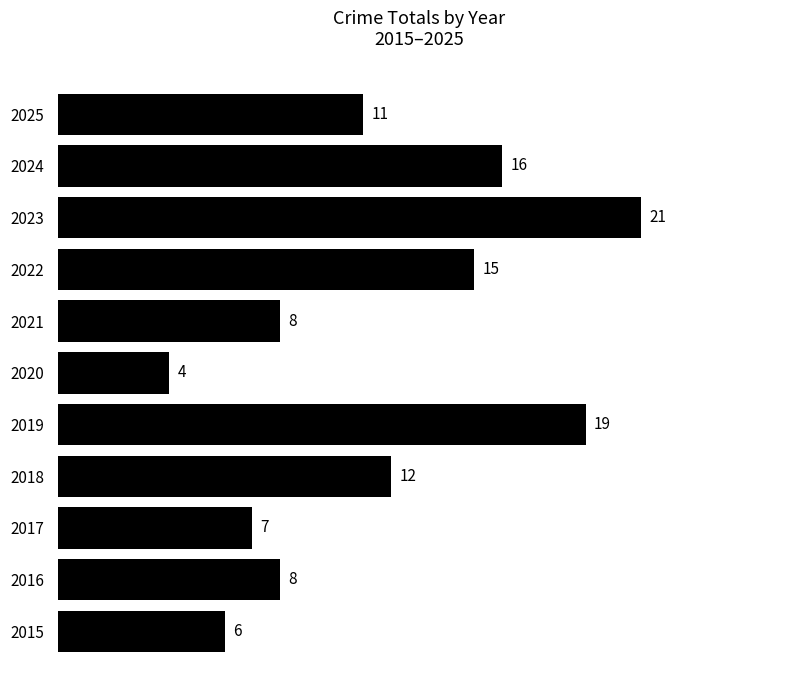

Which category has the lowest value across all series?

2020